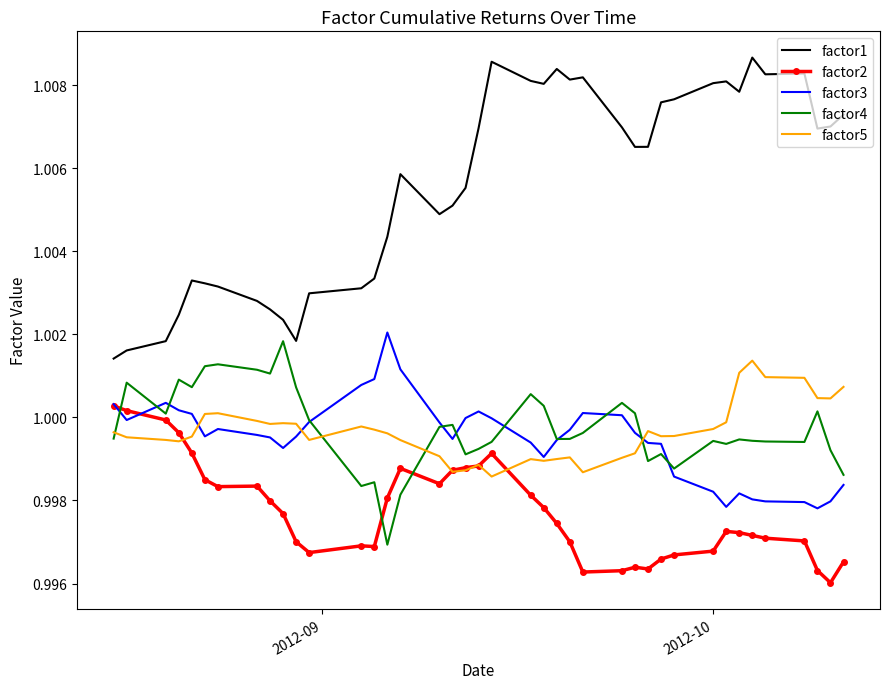

True or false: factor1 and factor5 intersect in this chart.

False